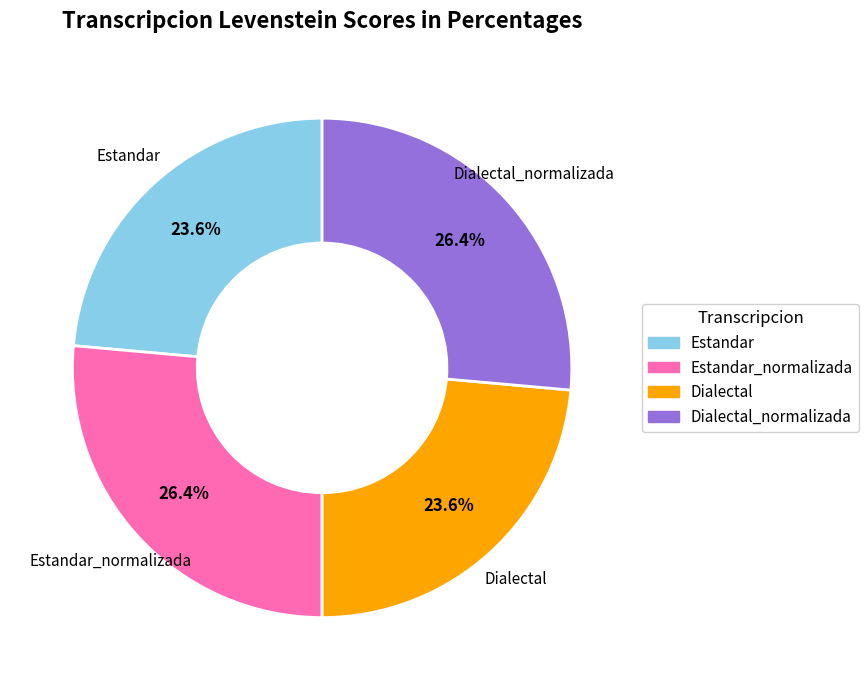

Is there any slice that represents more than half of the pie?

No